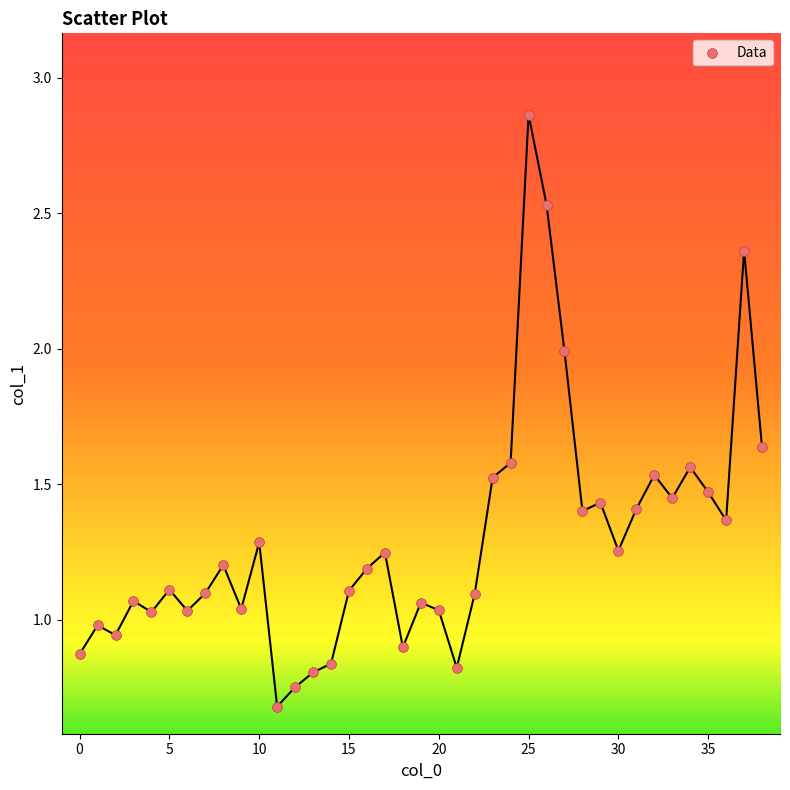

What is the range of Y values (max minus min)?

2.2